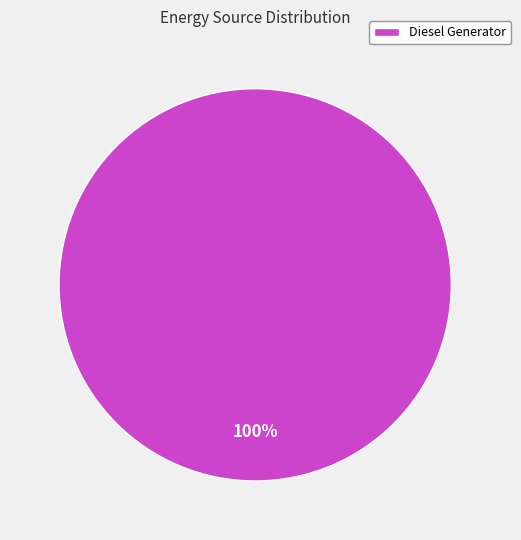

How many segments does this pie chart have?

1